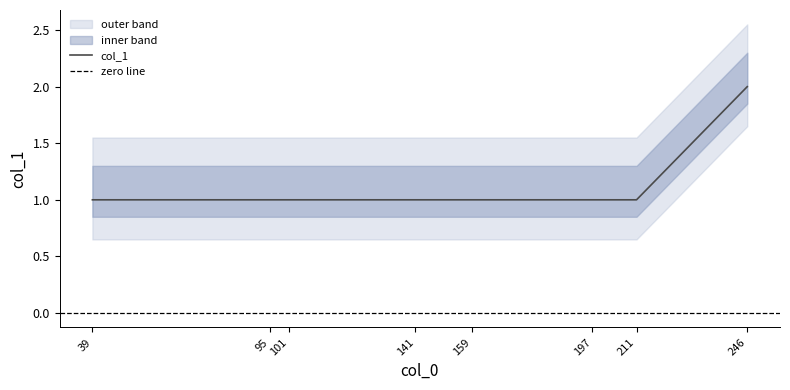

True or false: the data has more than 1 interior local peaks.

False